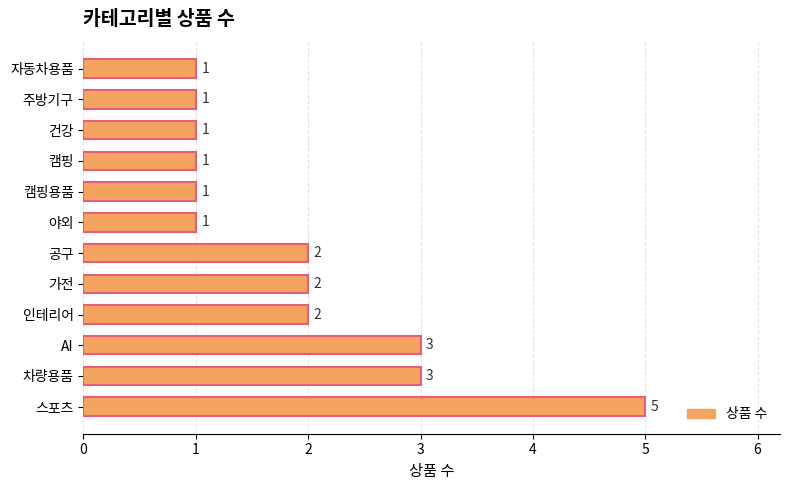

How many data points are less than 2?

6